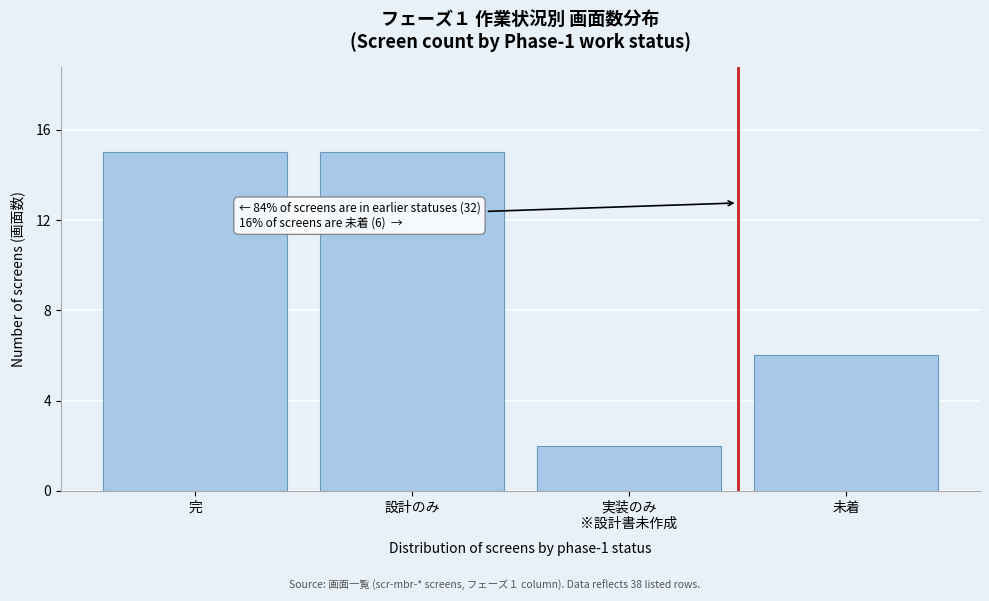

Reading left to right, what are all the values shown in this chart?

15	15	2	6